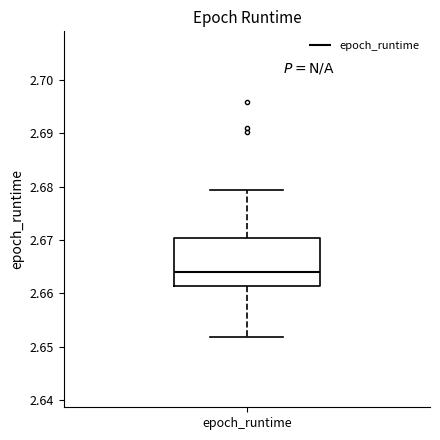

Transcribe this box plot: give where the median line is, the range the box spans, and where the two whiskers end, as read against the y-axis. The values are not printed on the chart, so give them approximately, as read against the axis.

median 2.664, box 2.661 to 2.670, whiskers 2.652 to 2.679